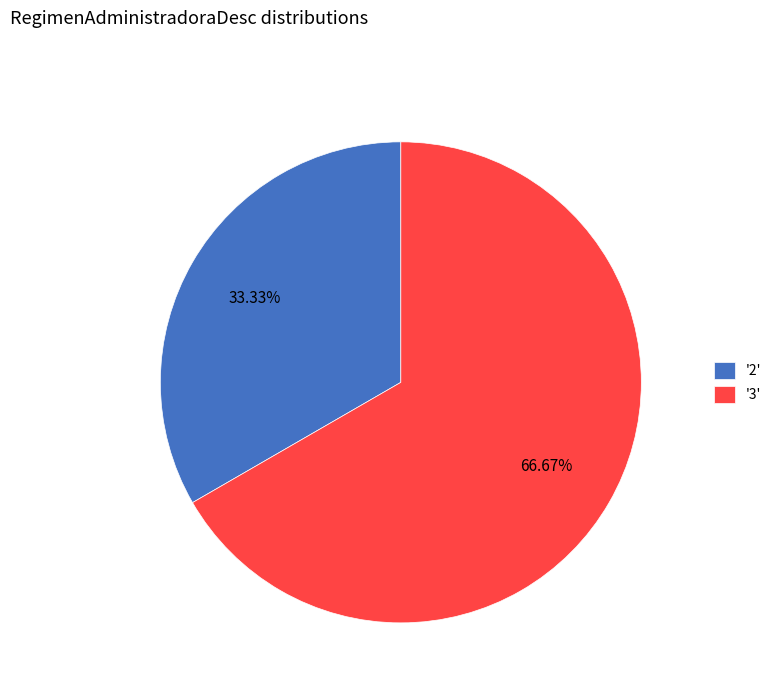

Between '2' and '3', which is larger?

'3'